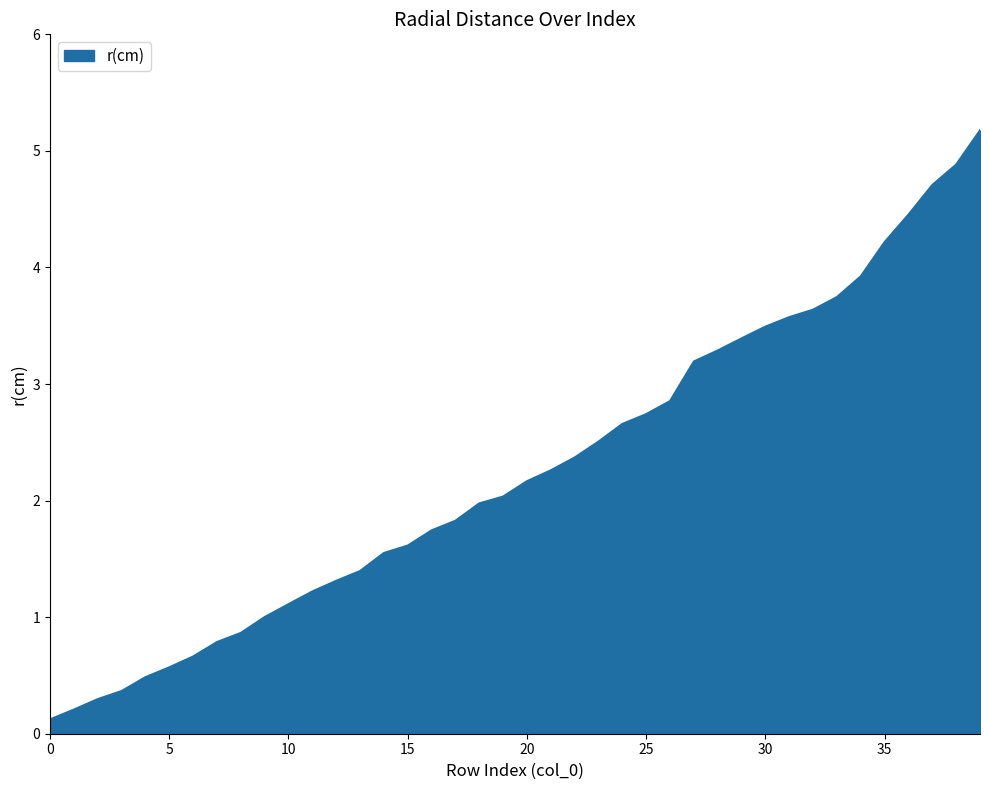

How many values are below 2?

19